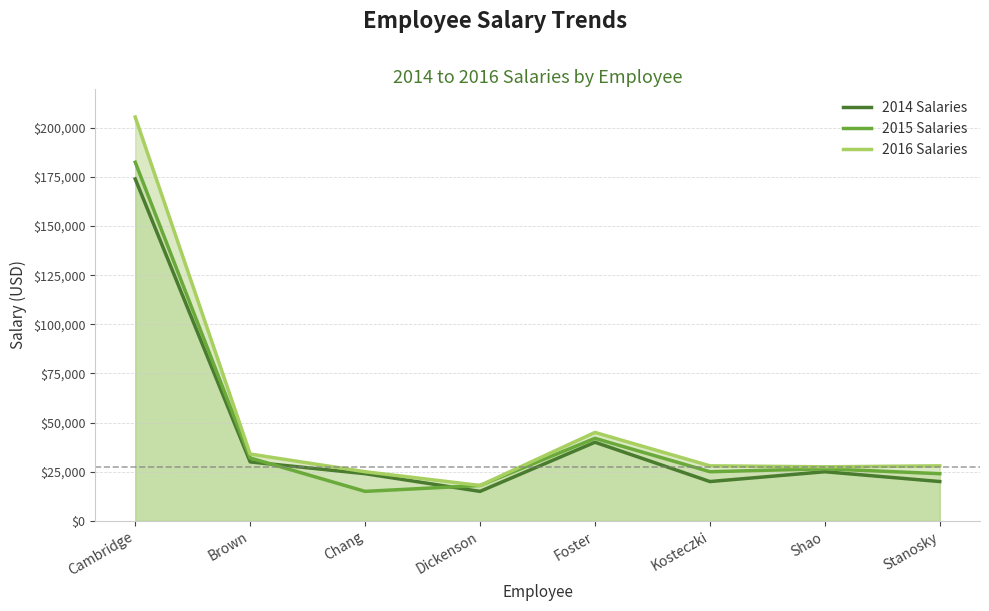

What is the difference between the highest and lowest values at Foster?

5000